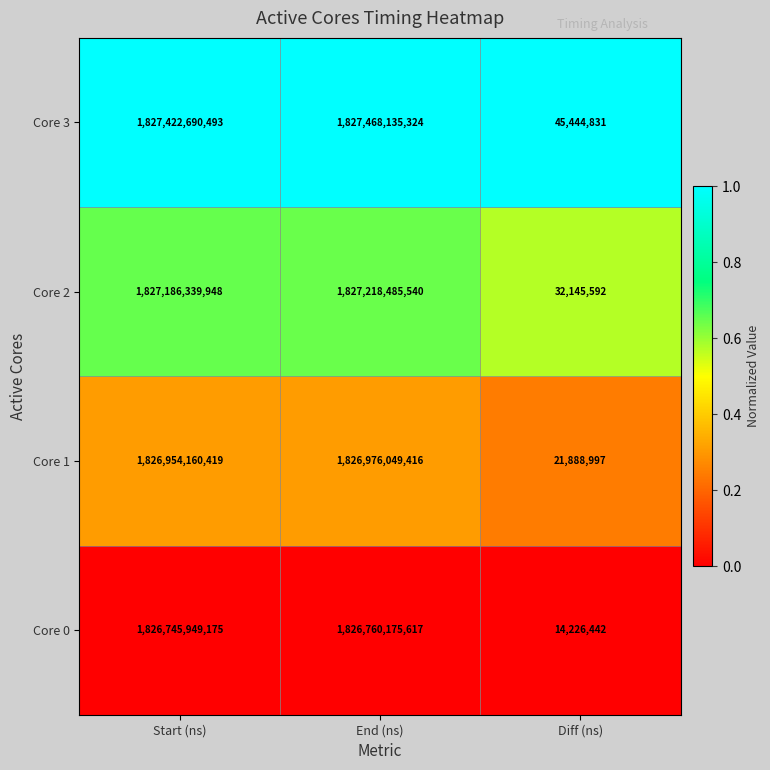

Reading left to right, list all the values displayed in this chart.

Core 3: Start (ns)=1827422690493	End (ns)=1827468135324	Diff (ns)=45444831
Core 2: Start (ns)=1827186339948	End (ns)=1827218485540	Diff (ns)=32145592
Core 1: Start (ns)=1826954160419	End (ns)=1826976049416	Diff (ns)=21888997
Core 0: Start (ns)=1826745949175	End (ns)=1826760175617	Diff (ns)=14226442